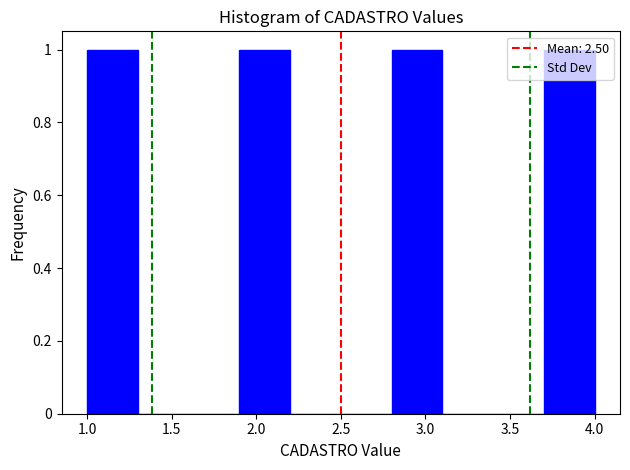

Reading left to right, list every bar in this chart as the range it spans on the x-axis followed by its height. The values are not printed on the chart, so give them approximately, as read against the axis.

1.0 to 1.3: 1
1.3 to 1.6: 0
1.6 to 1.9: 0
1.9 to 2.2: 1
2.2 to 2.5: 0
2.5 to 2.8: 0
2.8 to 3.1: 1
3.1 to 3.4: 0
3.4 to 3.7: 0
3.7 to 4.0: 1